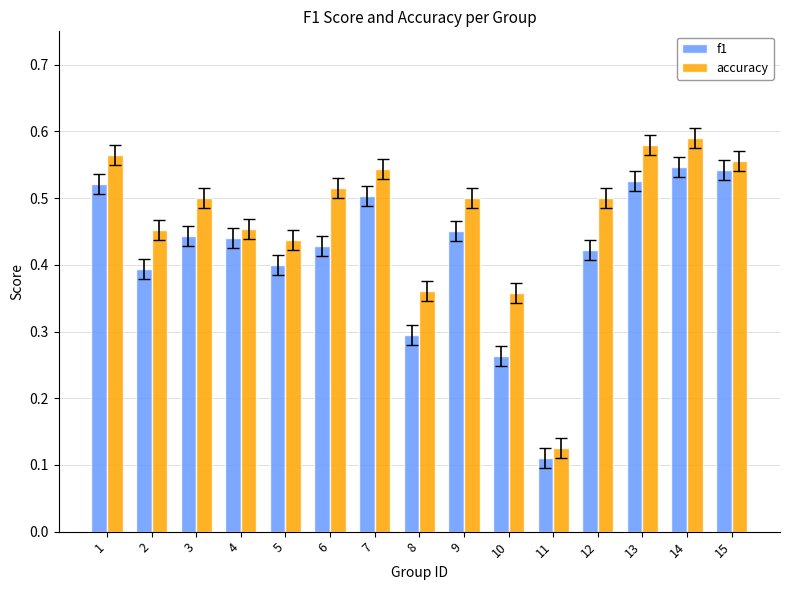

Is the value of f1 at 10 greater than the value of accuracy at 1?

No